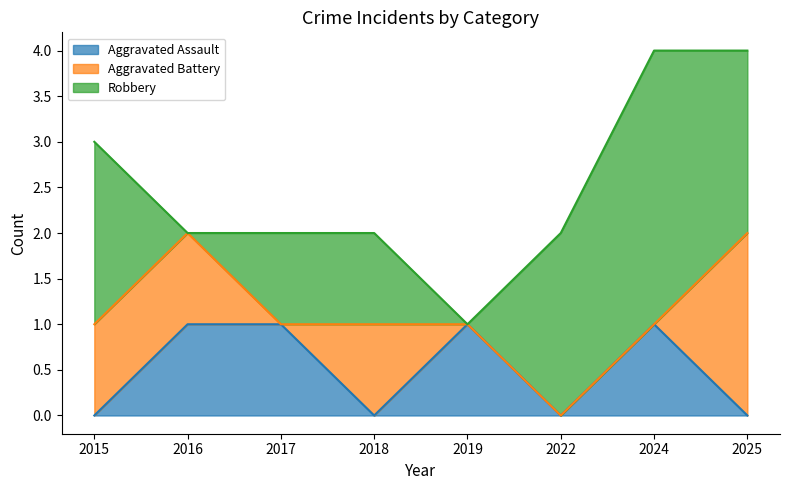

Which series ends up on top after the final intersection of Aggravated Assault and Robbery?

Robbery